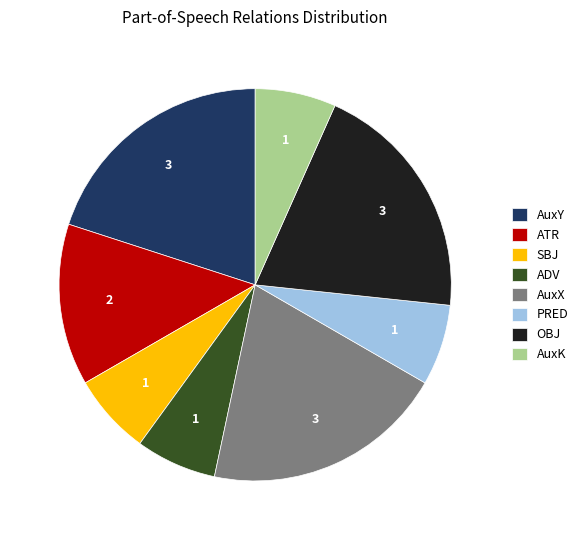

True or false: ADV accounts for 21% of the total.

False